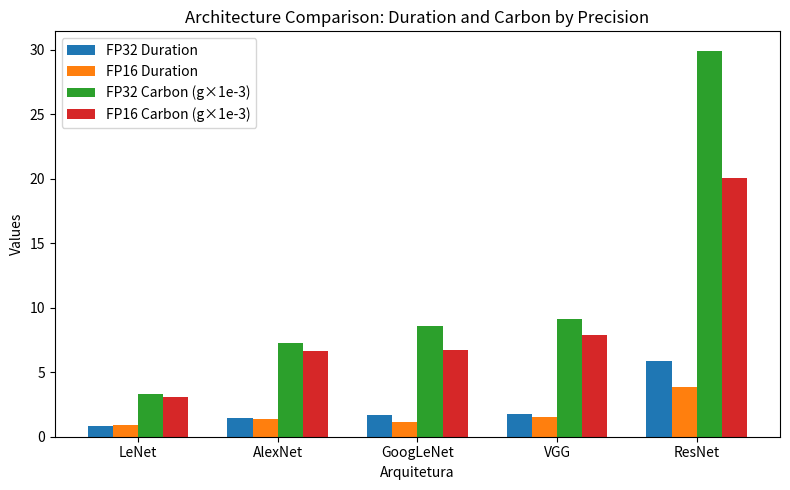

What is the difference between the highest and lowest values at LeNet?

2.4